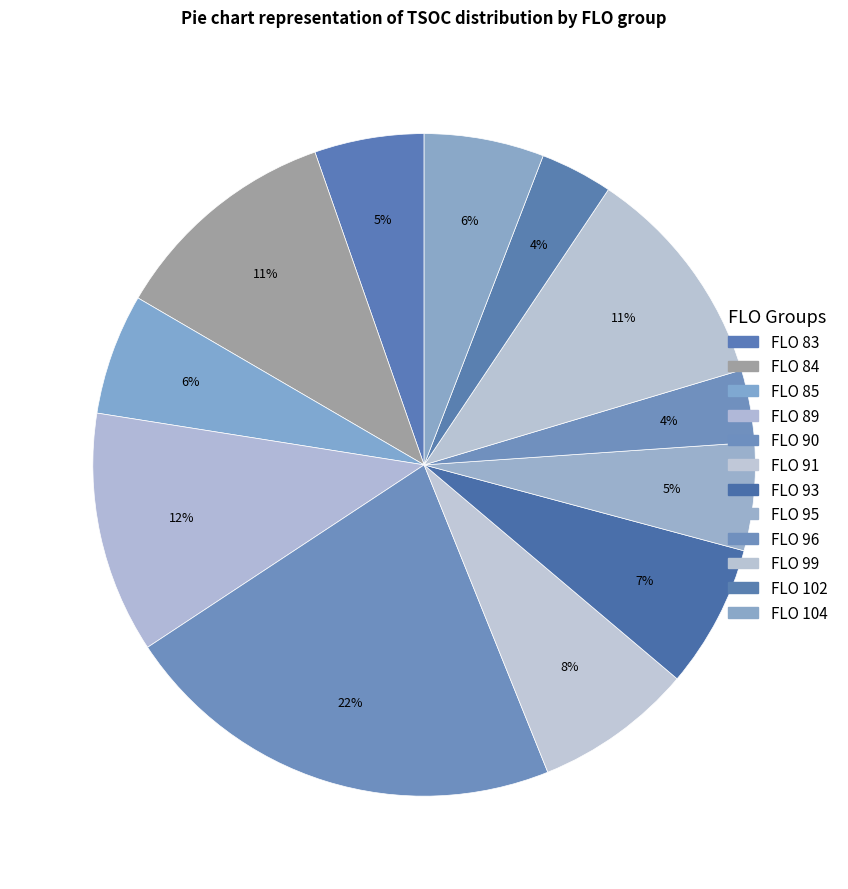

Which has a higher value, FLO 96 or FLO 104?

FLO 104